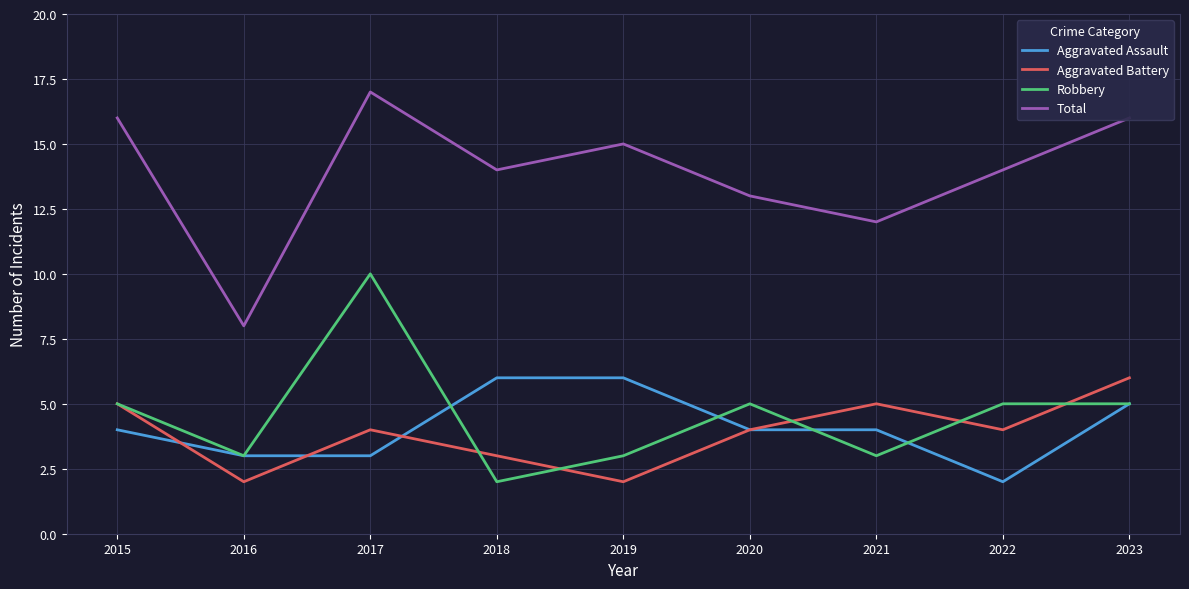

Which series changed the most between 2018 and 2022?

Aggravated Assault